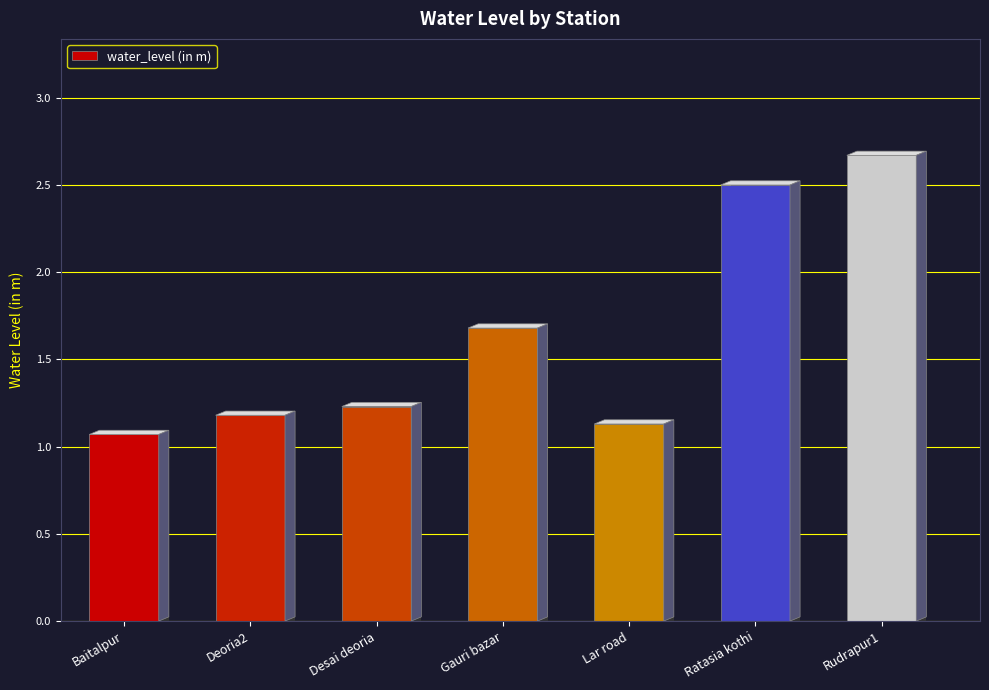

What is the change in value from Lar road to Ratasia kothi?

+1.4